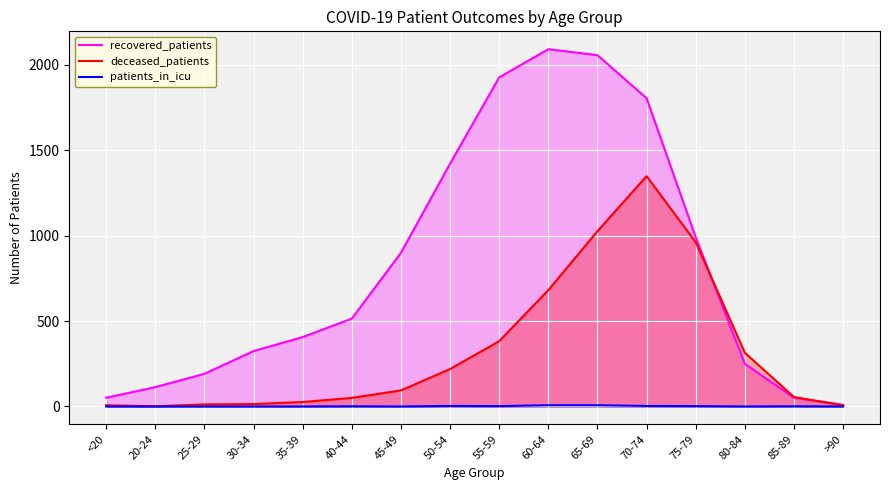

How many lines are shown in the chart?

3